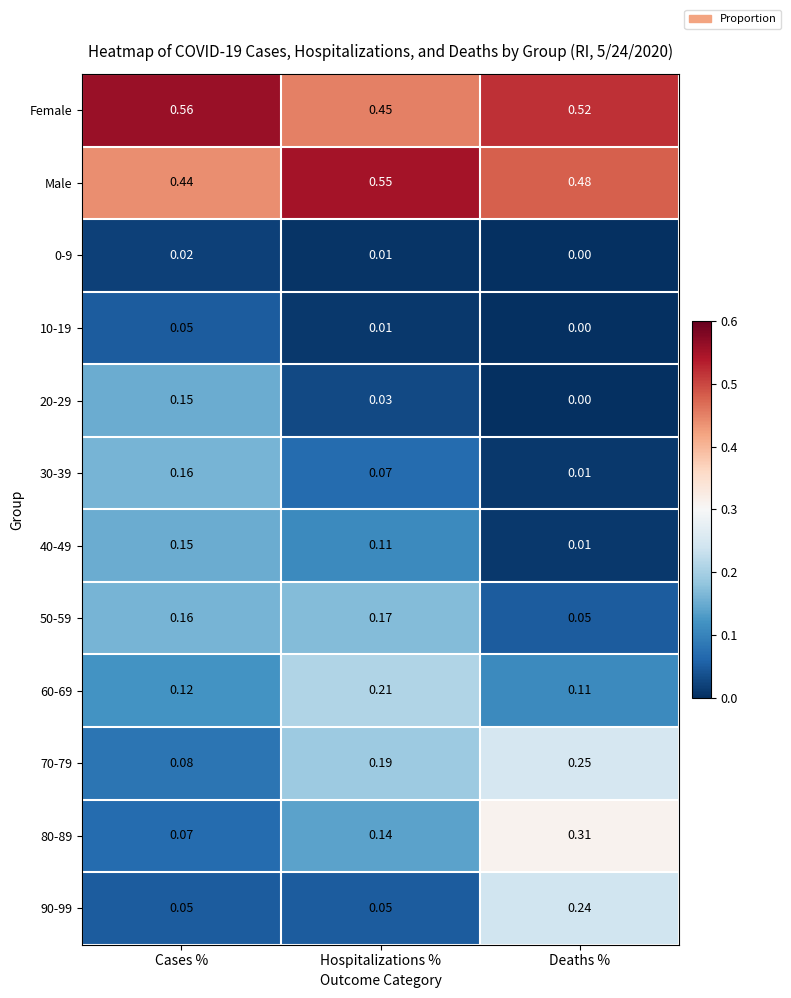

Which series has the largest total across all categories?

Female